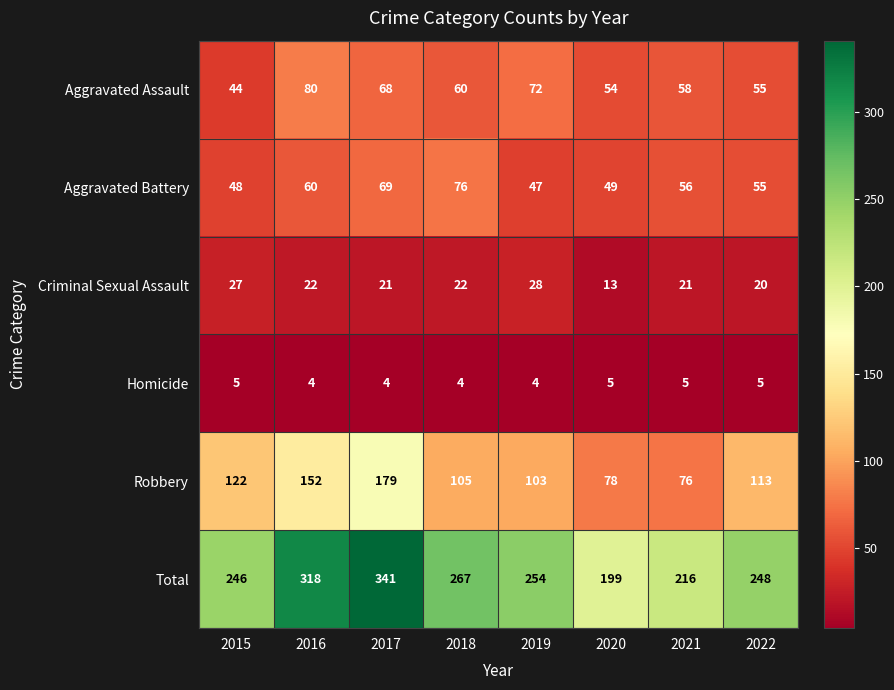

The value of Aggravated Assault at 2021 is 98. True or false?

False